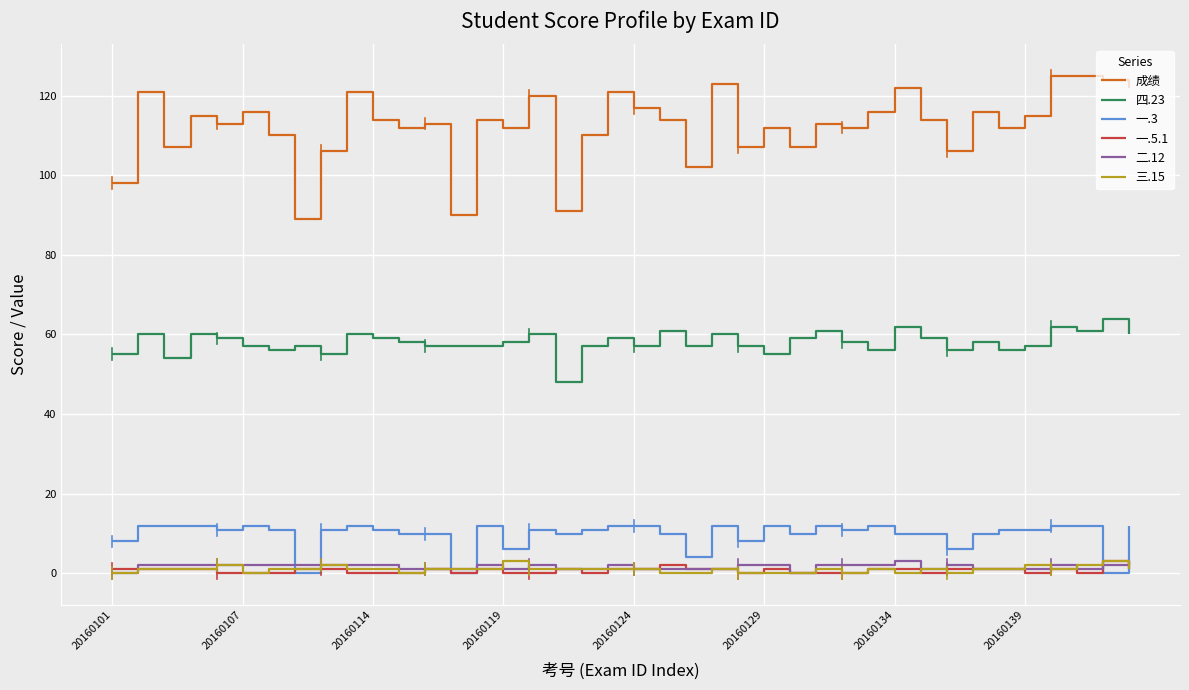

Is this an area chart (filled region under the line)?

No